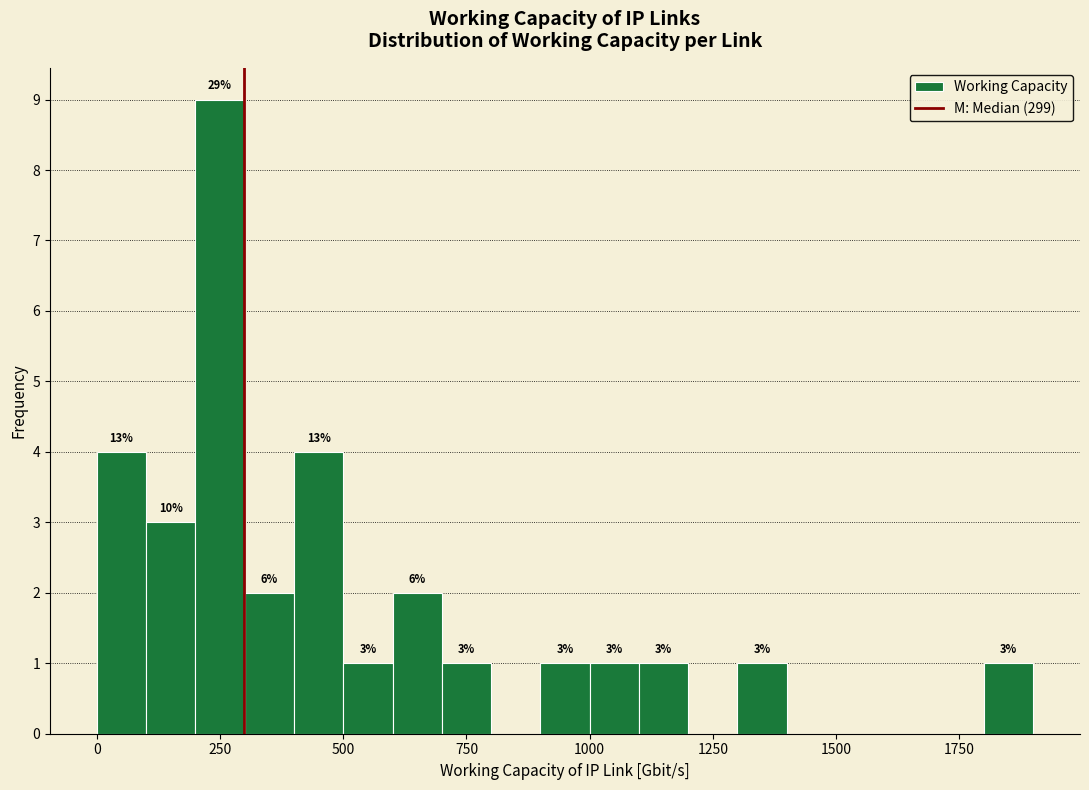

Read against the x-axis, roughly where is the centre of the tallest bar?

250